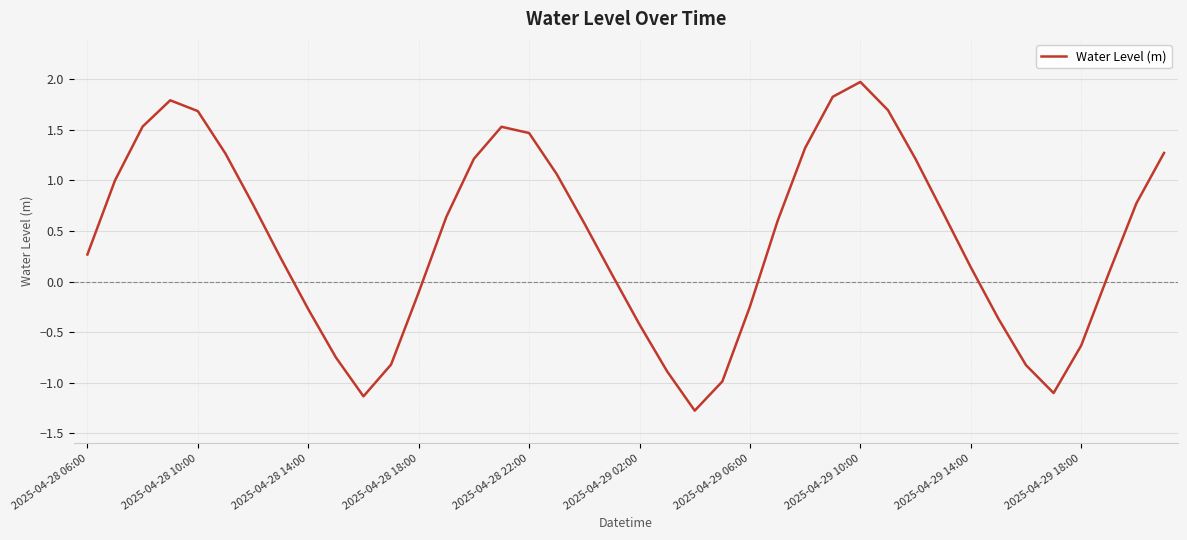

What is the greatest value displayed?

2.0